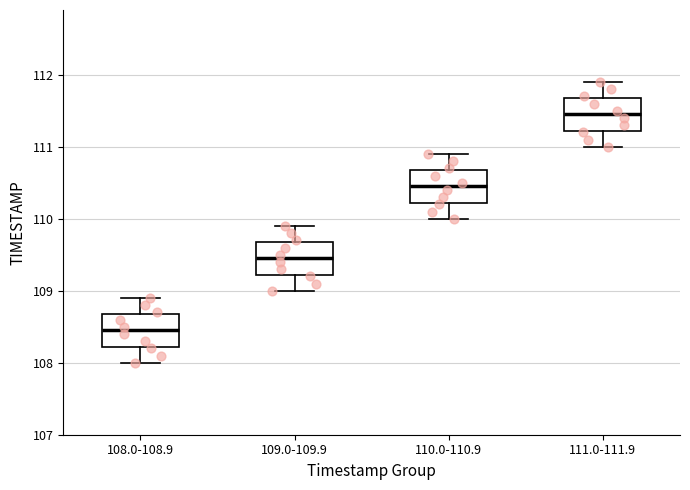

Where does the lower whisker of the box for 111.0-111.9 end on the y-axis? The values are not printed on the chart, so give them approximately, as read against the axis.

111.0